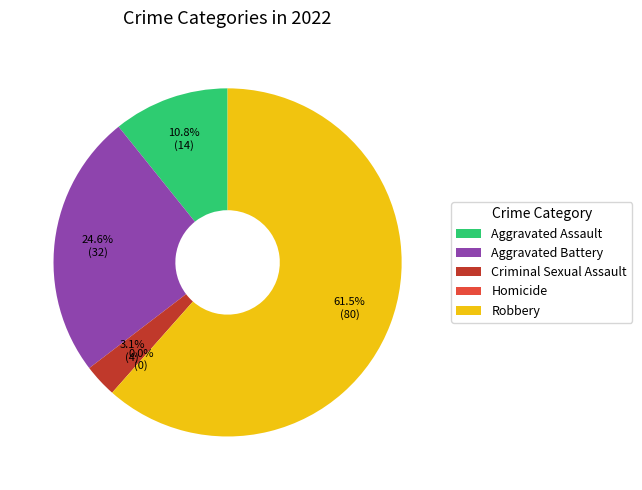

How many slices are in this pie chart?

5